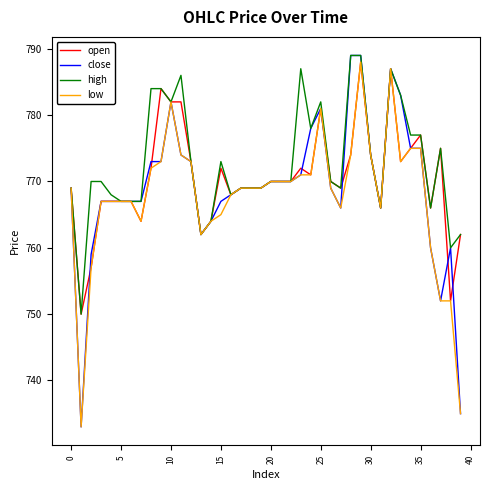

Rank the series by their average value, from highest to lowest.

high, open, close, low